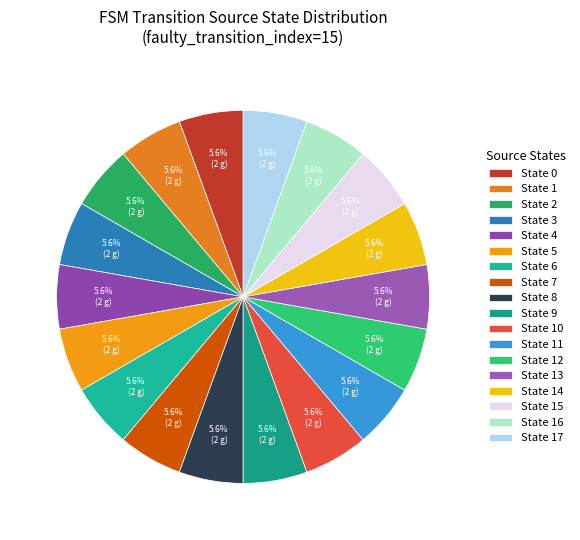

Count the number of slices in the pie.

18